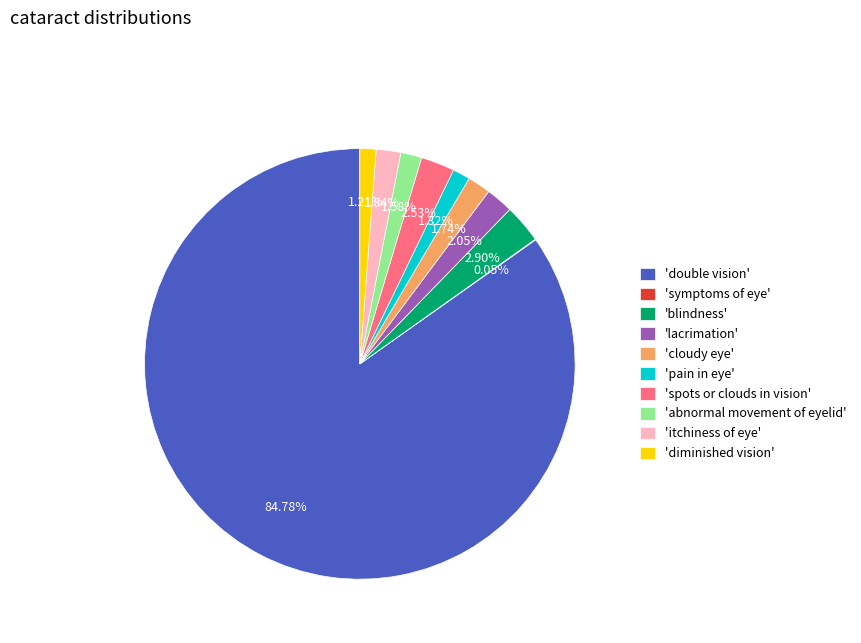

Does any single category account for the majority?

Yes